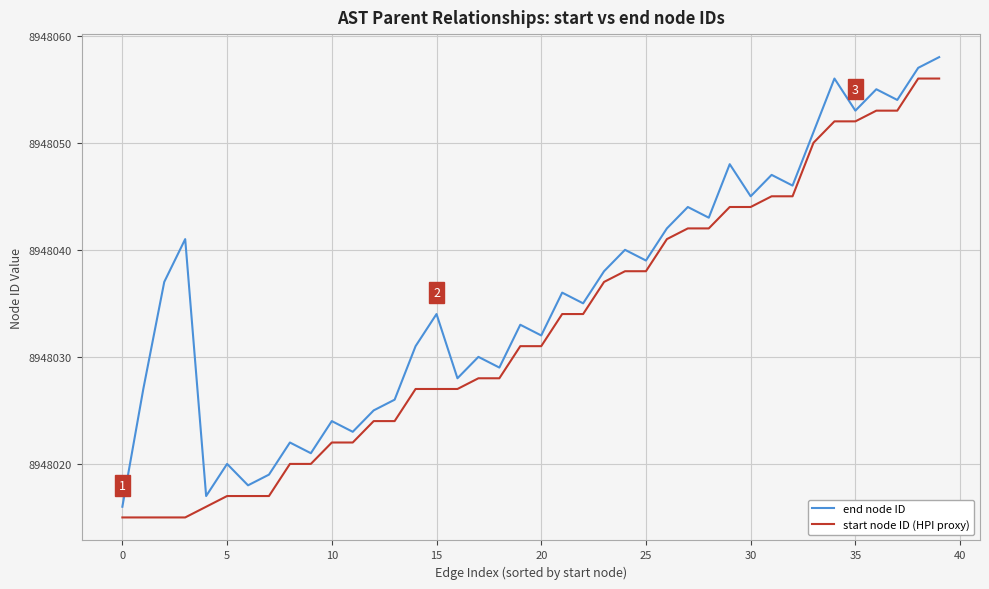

Which series has the largest total across all categories?

end node ID